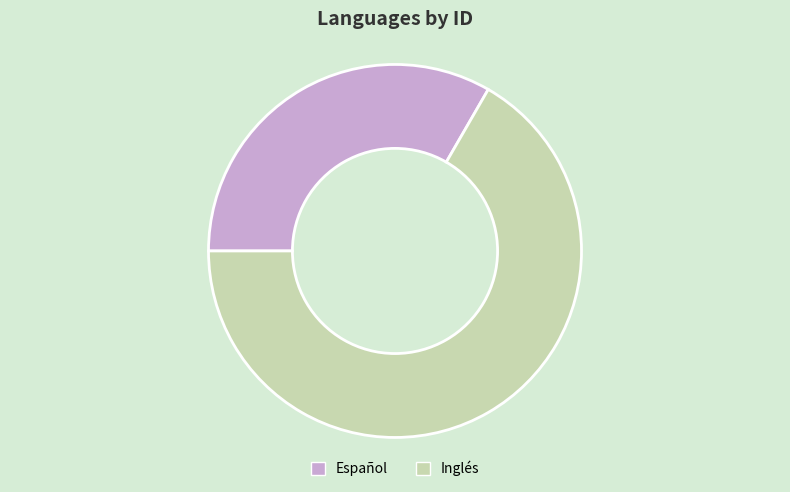

How many slices are in this pie chart?

2